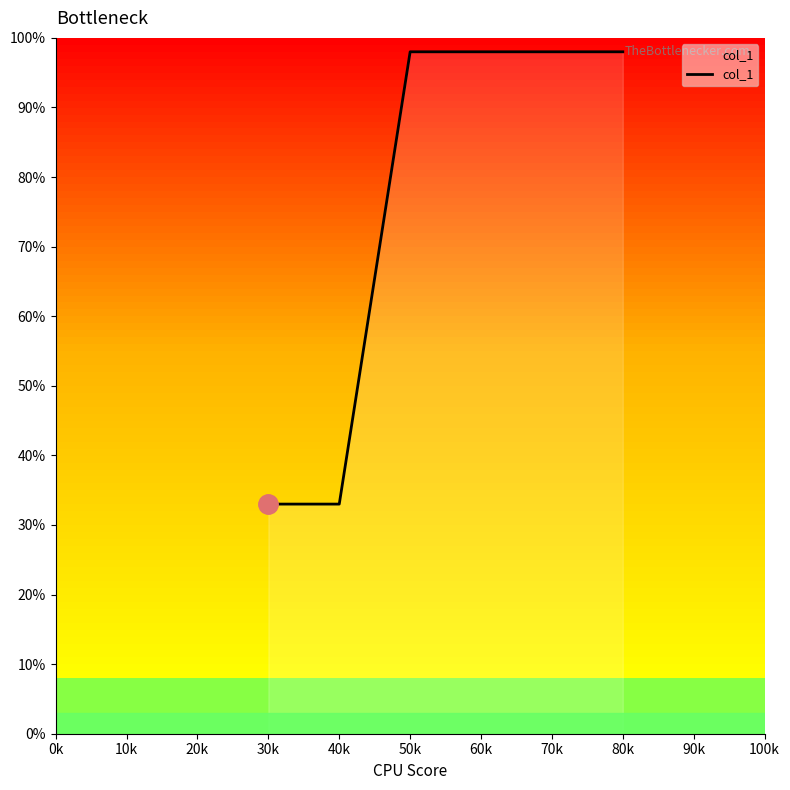

What is the greatest value displayed?

98.0